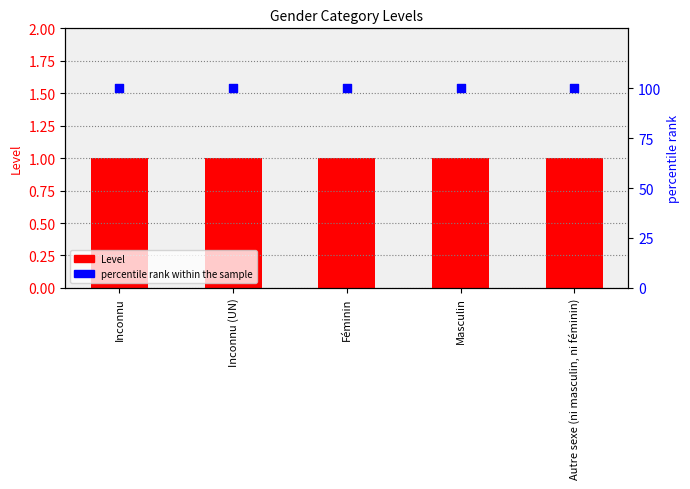

What are all the series names shown in the legend?

Level, percentile rank within the sample